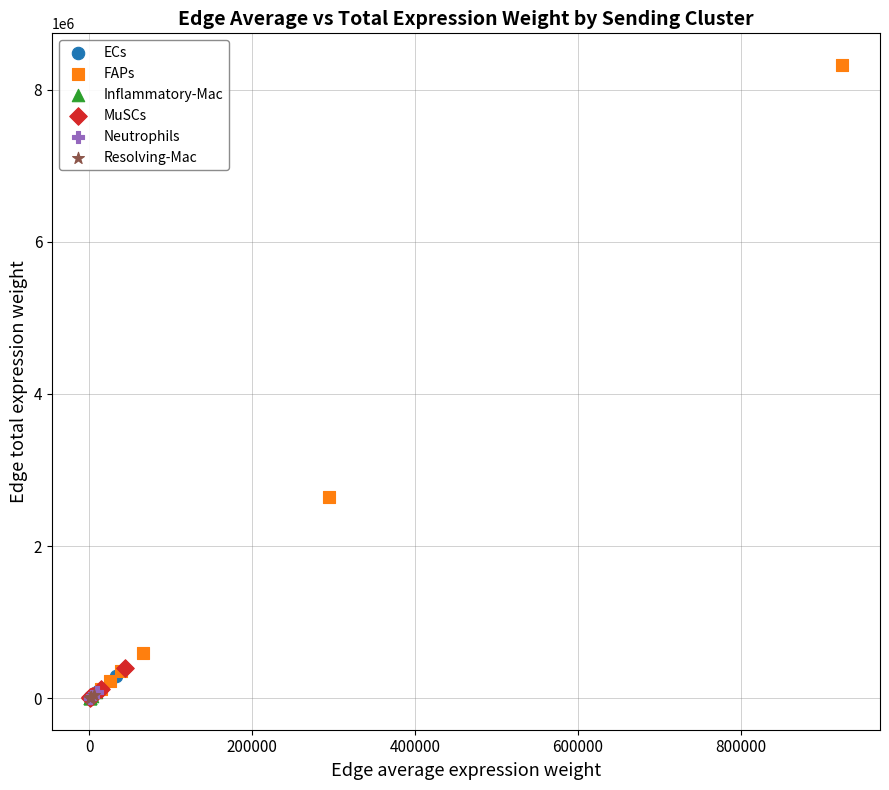

Which series has the largest Y range (max minus min)?

FAPs